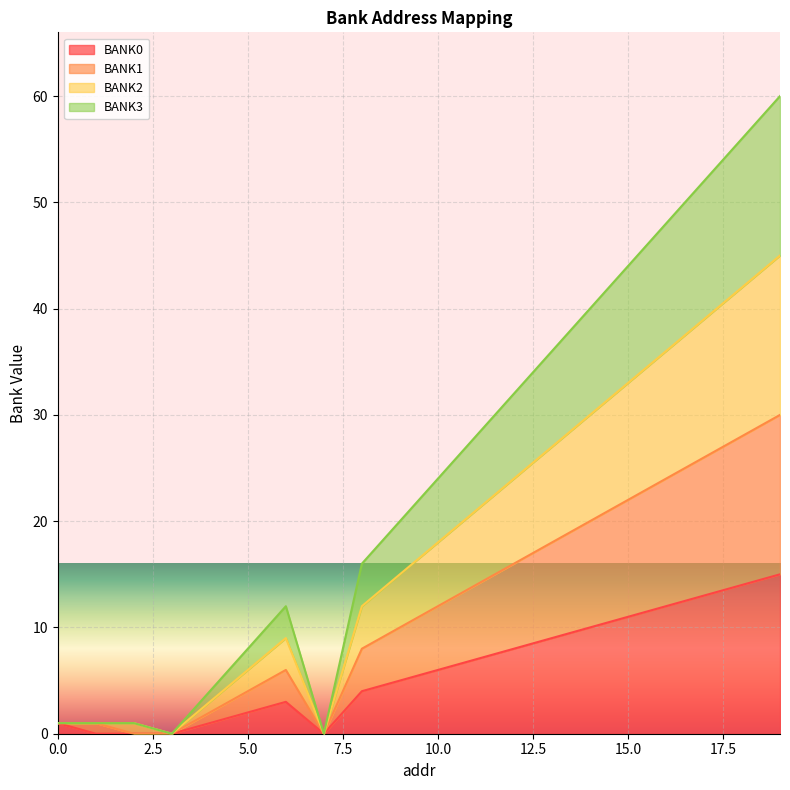

Reading left to right, extract all data points from this chart.

BANK0: 1	0	0	0	1	2	3	0	4	5	6	7	8	9	10	11	12	13	14	15
BANK1: 1	1	0	0	2	4	6	0	8	10	12	14	16	18	20	22	24	26	28	30
BANK2: 1	1	1	0	3	6	9	0	12	15	18	21	24	27	30	33	36	39	42	45
BANK3: 1	1	1	0	4	8	12	0	16	20	24	28	32	36	40	44	48	52	56	60